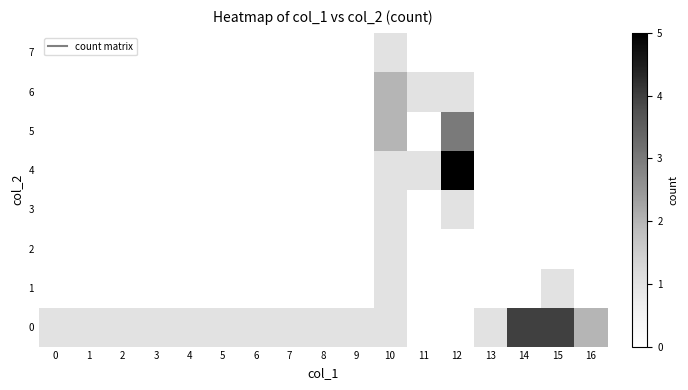

Reading right to left, transcribe all the data shown in this chart.

0: 16=2	15=4	14=4	13=1	12=0	11=0	10=1	9=1	8=1	7=1	6=1	5=1	4=1	3=1	2=1	1=1	0=1
1: 16=0	15=1	14=0	13=0	12=0	11=0	10=1	9=0	8=0	7=0	6=0	5=0	4=0	3=0	2=0	1=0	0=0
2: 16=0	15=0	14=0	13=0	12=0	11=0	10=1	9=0	8=0	7=0	6=0	5=0	4=0	3=0	2=0	1=0	0=0
3: 16=0	15=0	14=0	13=0	12=1	11=0	10=1	9=0	8=0	7=0	6=0	5=0	4=0	3=0	2=0	1=0	0=0
4: 16=0	15=0	14=0	13=0	12=5	11=1	10=1	9=0	8=0	7=0	6=0	5=0	4=0	3=0	2=0	1=0	0=0
5: 16=0	15=0	14=0	13=0	12=3	11=0	10=2	9=0	8=0	7=0	6=0	5=0	4=0	3=0	2=0	1=0	0=0
6: 16=0	15=0	14=0	13=0	12=1	11=1	10=2	9=0	8=0	7=0	6=0	5=0	4=0	3=0	2=0	1=0	0=0
7: 16=0	15=0	14=0	13=0	12=0	11=0	10=1	9=0	8=0	7=0	6=0	5=0	4=0	3=0	2=0	1=0	0=0